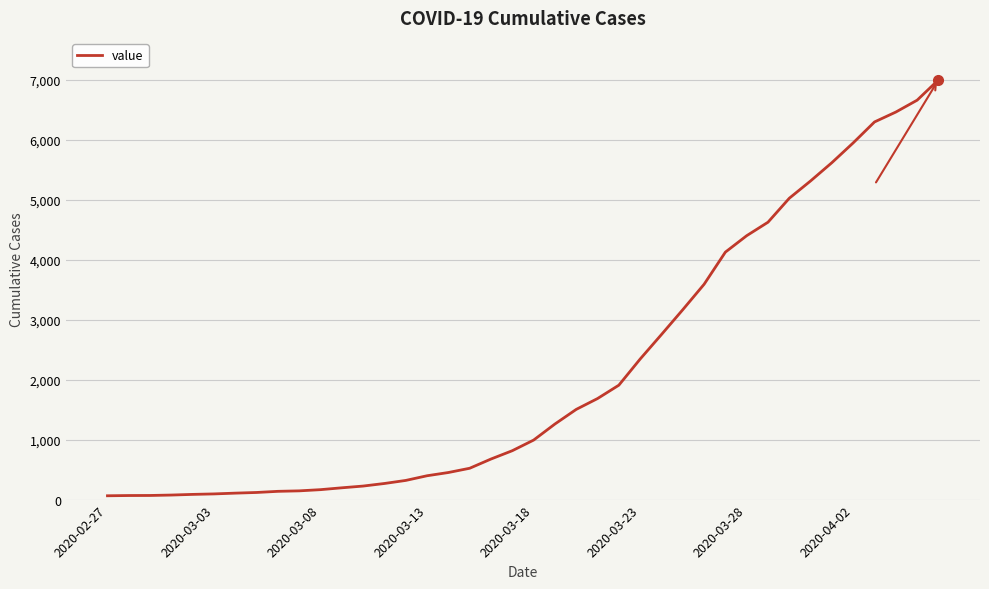

What is the difference between the maximum and minimum values?

6939